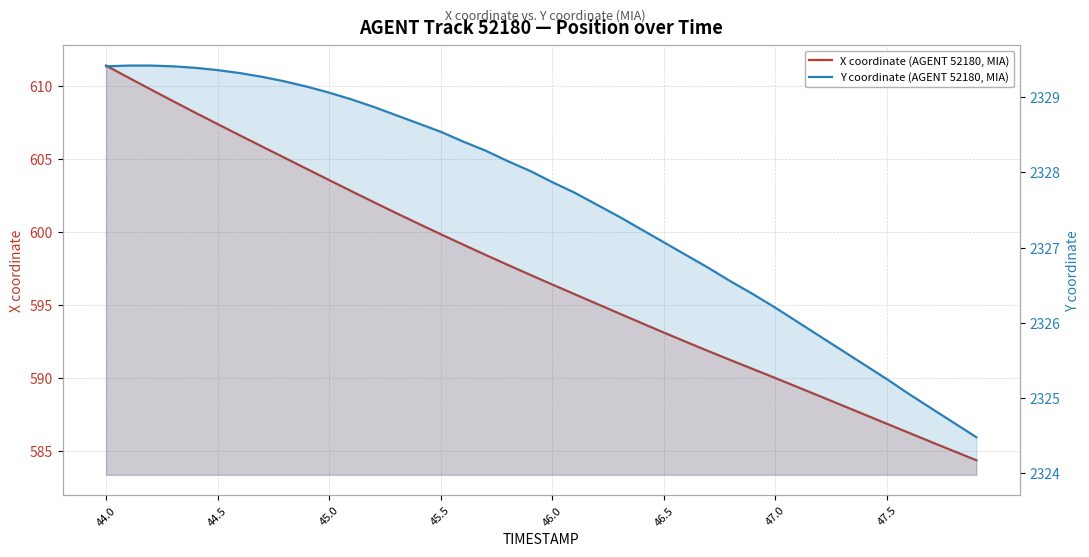

How many data points in Y coordinate (AGENT 52180, MIA) are above 2328?

20